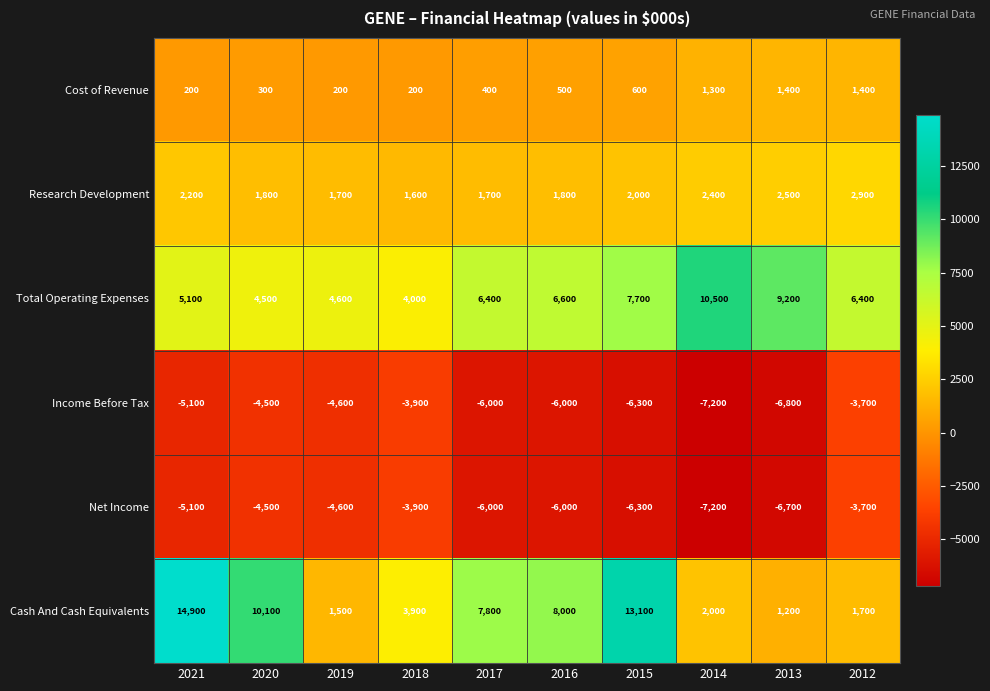

What is the difference between the second highest and second lowest values in the Cash And Cash Equivalents series?

11600